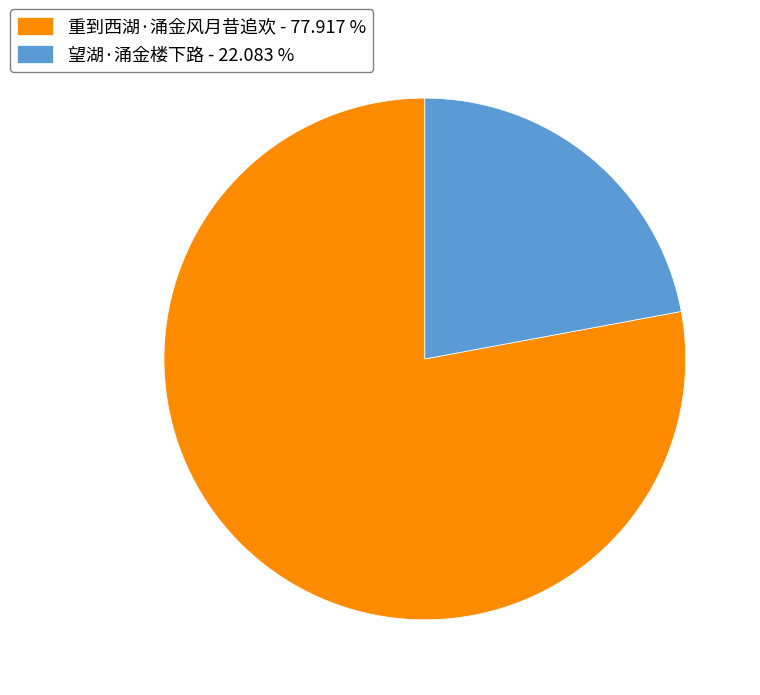

Which category accounts for the majority?

重到西湖·涌金风月昔追欢